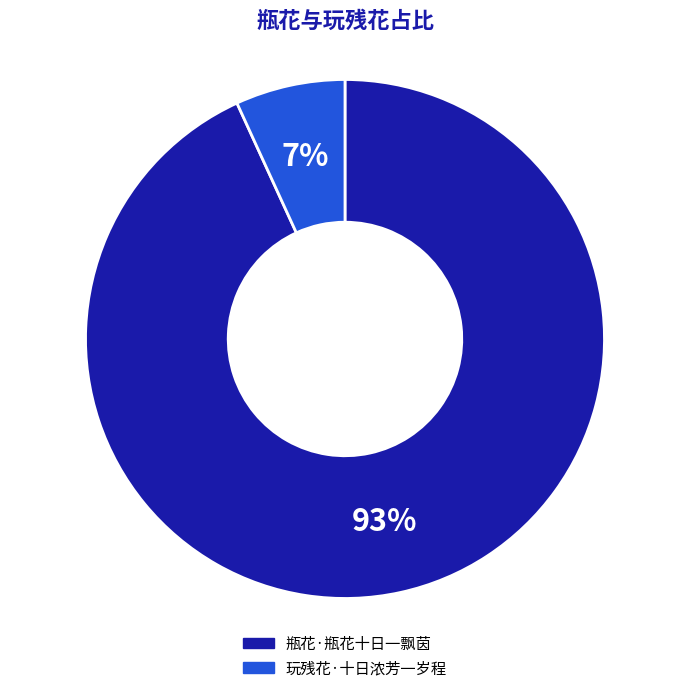

Rank the categories by value from lowest to highest.

玩残花·十日浓芳一岁程, 瓶花·瓶花十日一飘茵